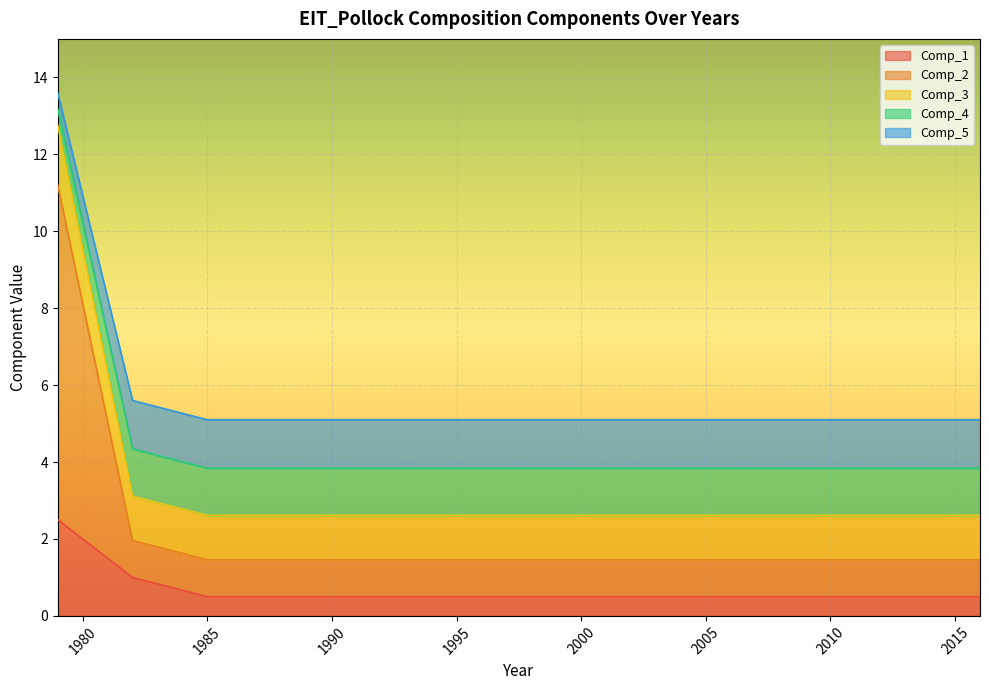

What is the smallest value displayed?

0.5